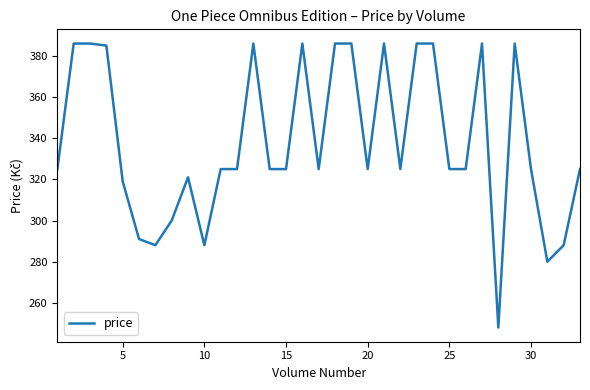

What is the minimum value shown in the chart?

248